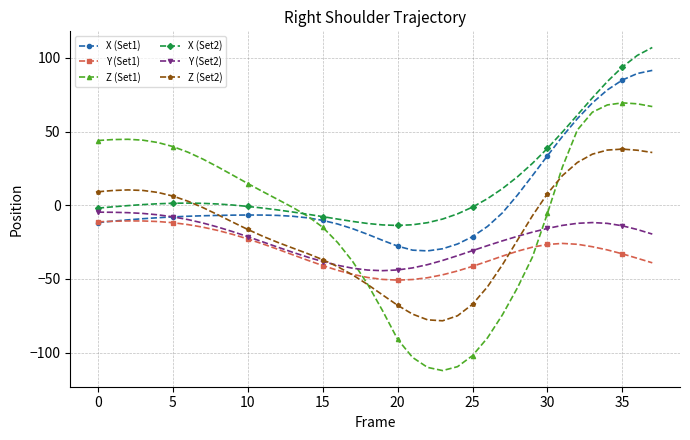

What is the greatest value displayed?

107.1